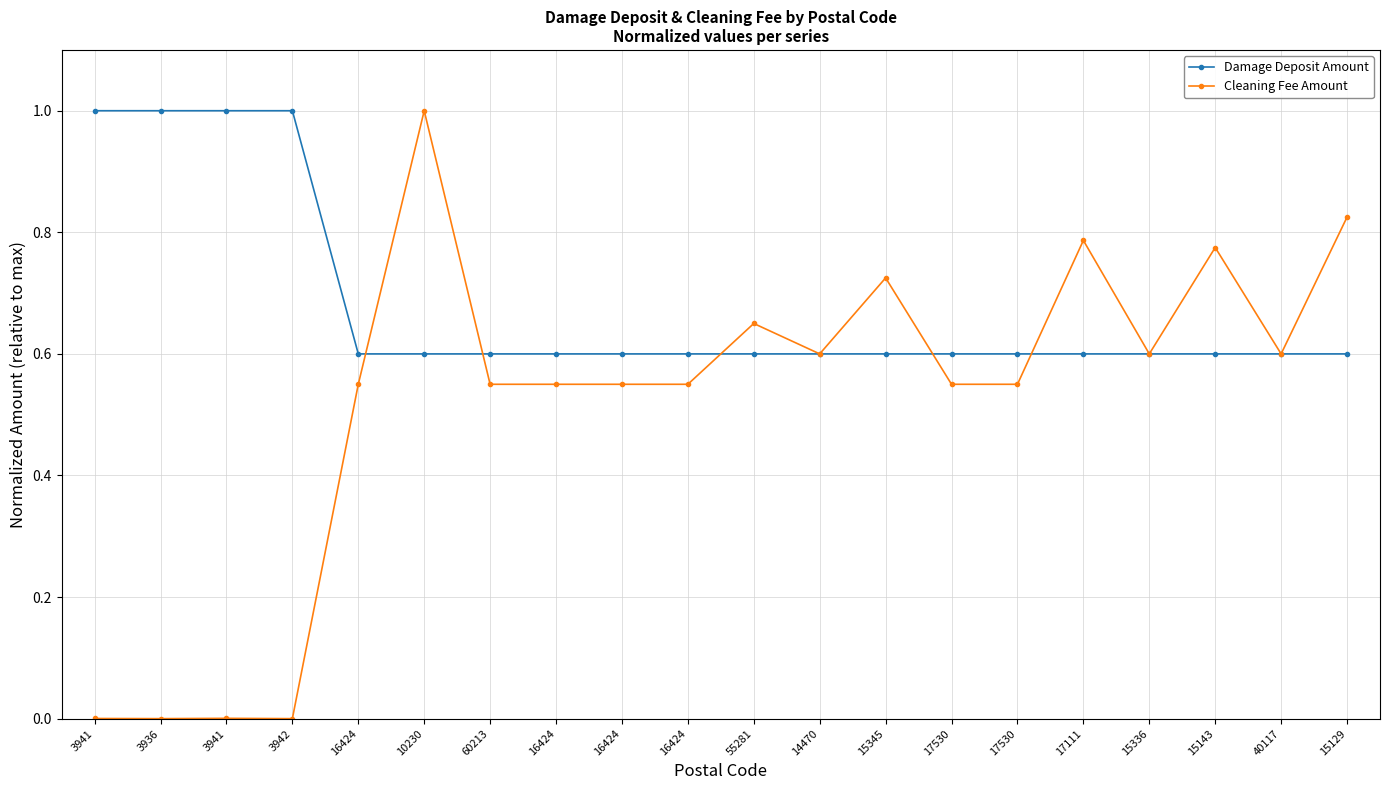

What is the difference between the Cleaning Fee Amount values at 3941 and 60213?

0.5